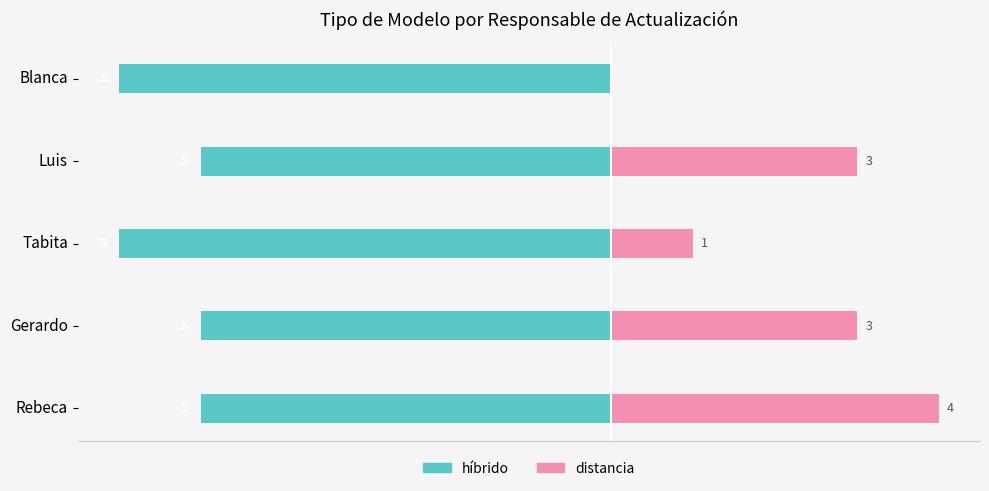

What is the difference between the maximum and second lowest values in the híbrido series?

1